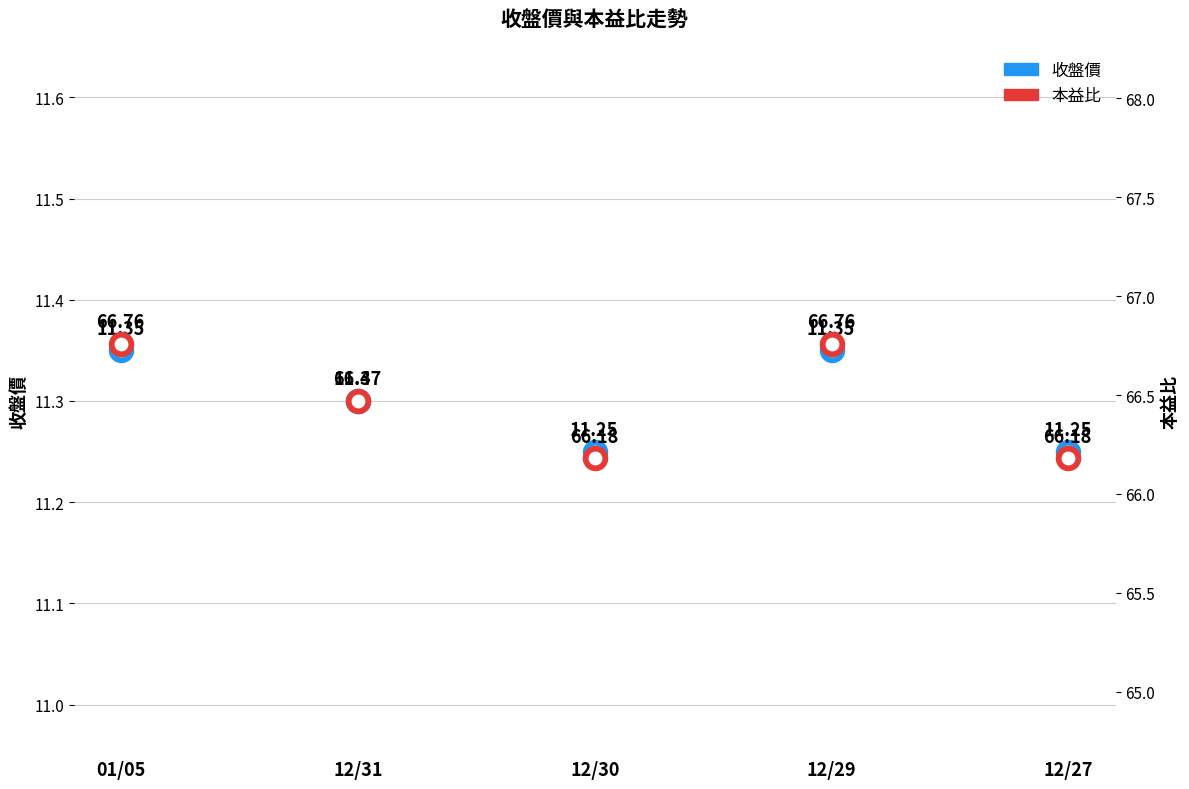

What is the total value across all series at 12/29?

78.1